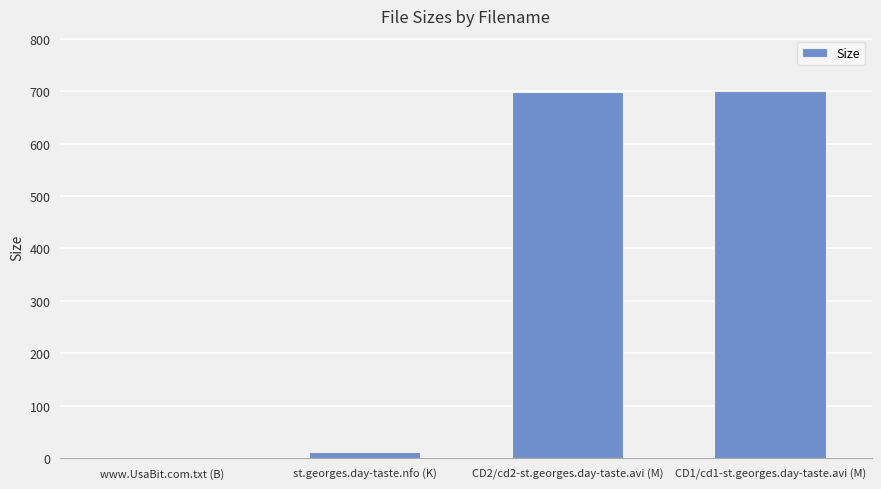

The value at www.UsaBit.com.txt (B) is 0.0. True or false?

True